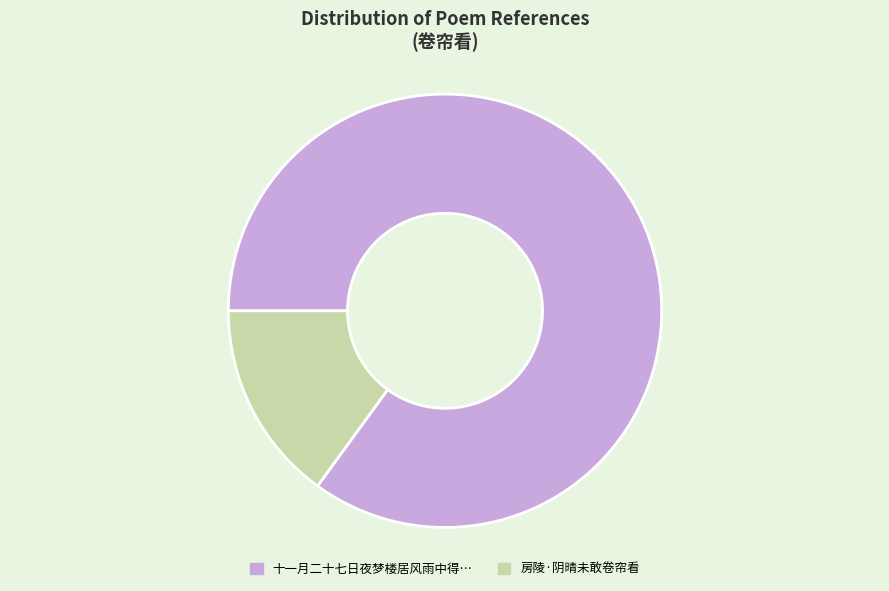

Does any single category account for the majority?

Yes